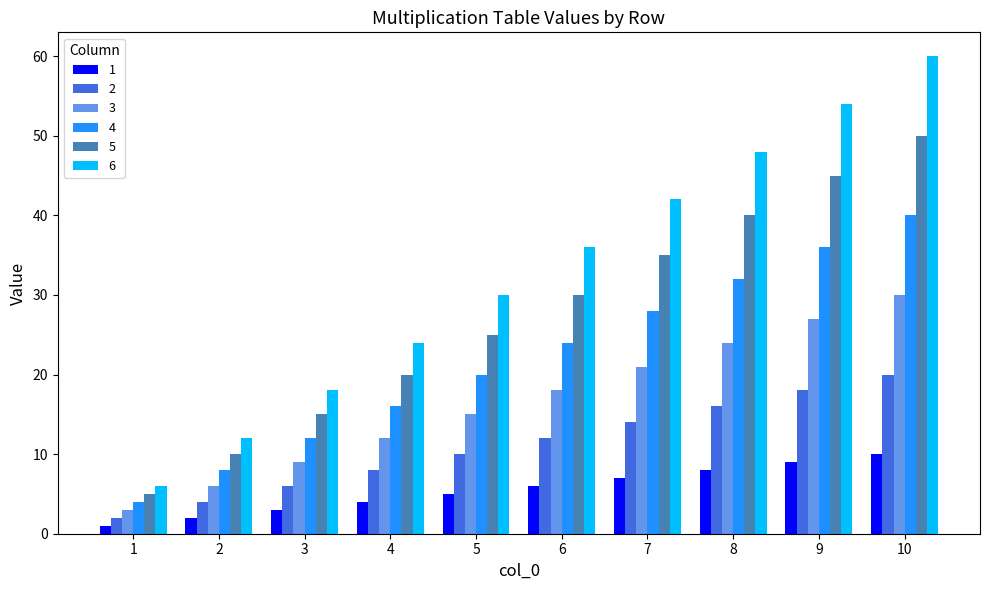

List the labels in order of 4 value, largest first.

10, 9, 8, 7, 6, 5, 4, 3, 2, 1